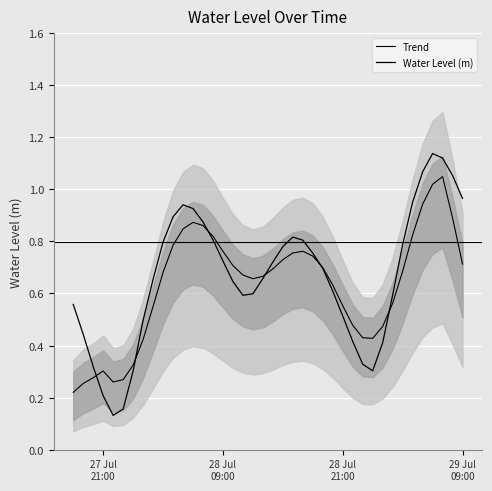

Which series changed the most between 28 Jul
09:00 and 15?

Trend